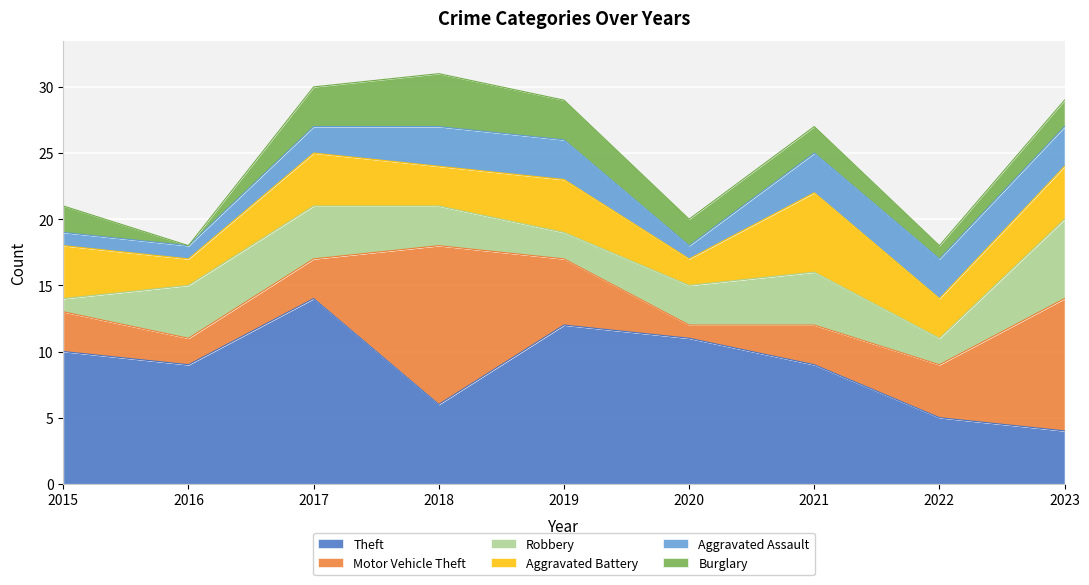

Is it true that Aggravated Battery equals 3 at 2022?

True